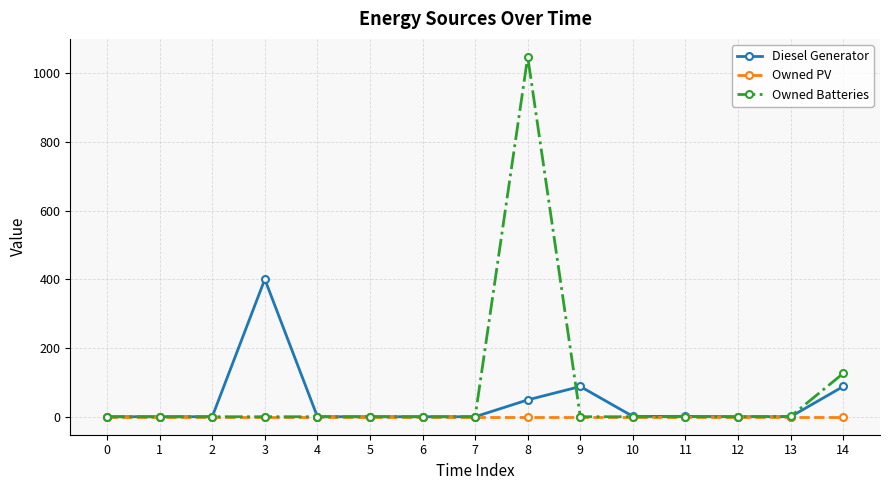

What are all the series names shown in the legend?

Diesel Generator, Owned PV, Owned Batteries